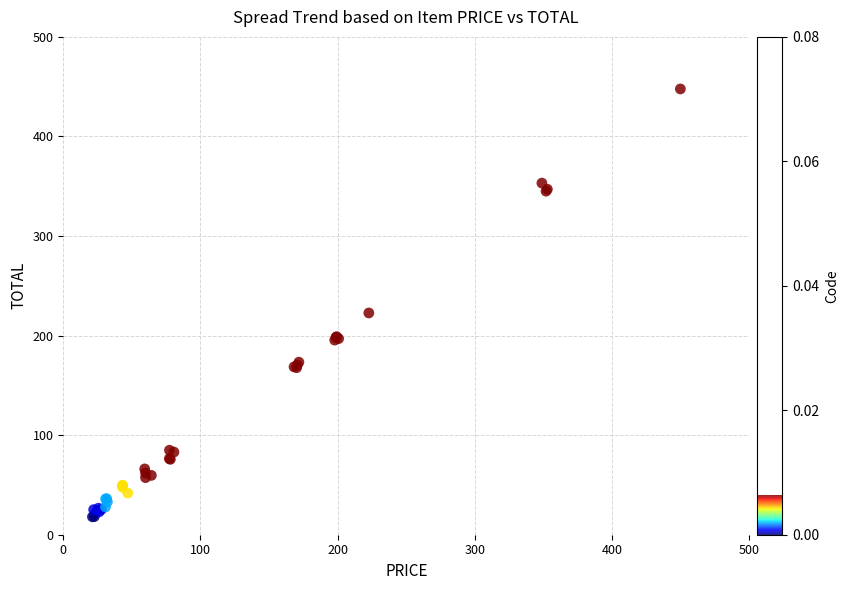

What Y value in the scatter plot is closest to 232?

222.7